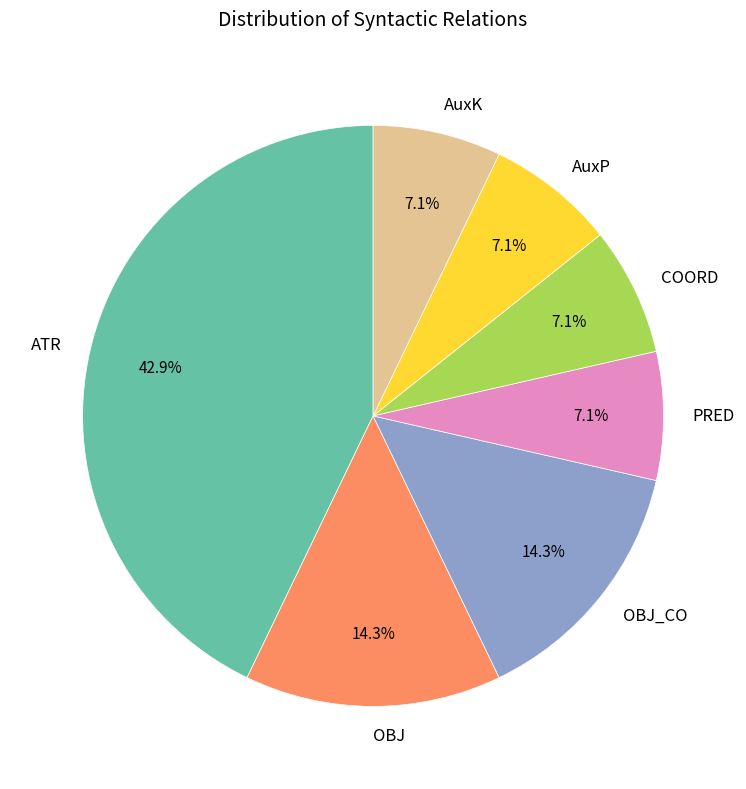

Does ATR represent more than half of the total?

No